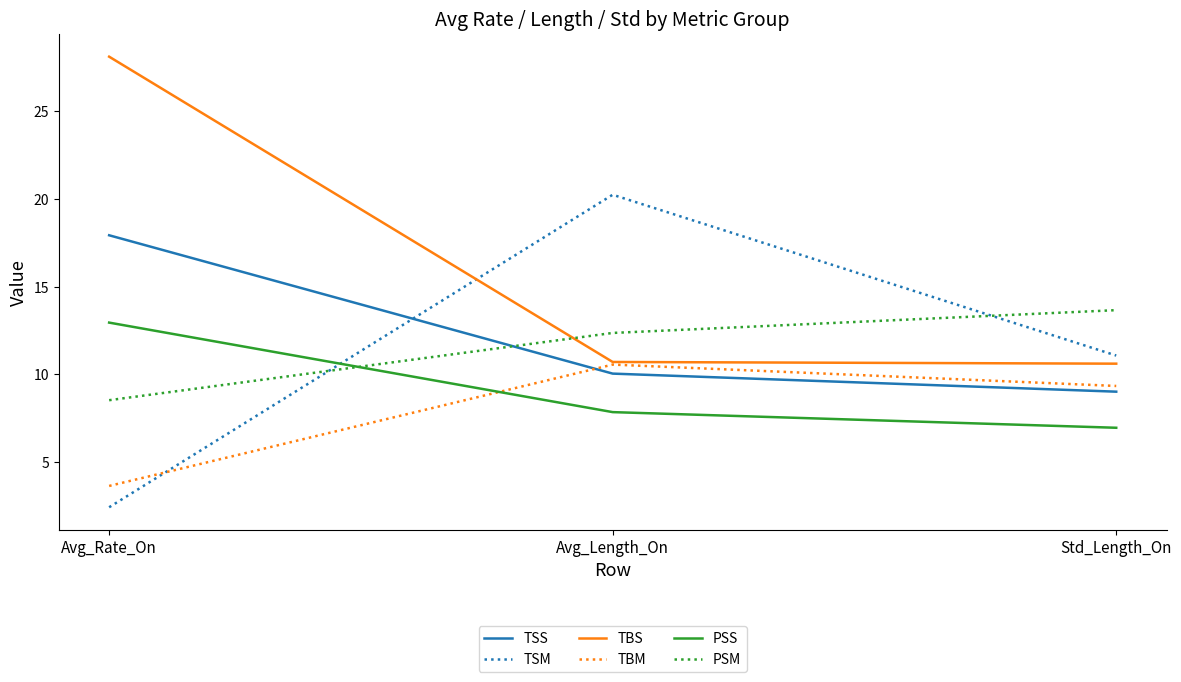

Rank the categories by TBM value from lowest to highest.

Avg_Rate_On, Std_Length_On, Avg_Length_On